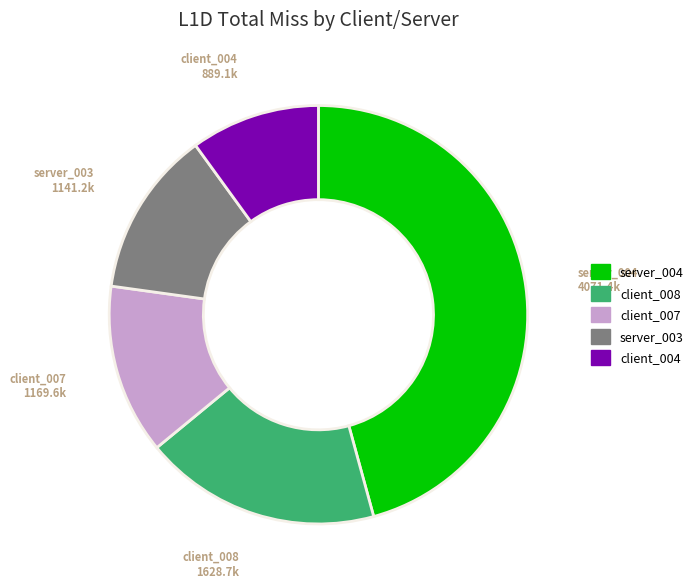

Is there a majority slice in this chart?

No